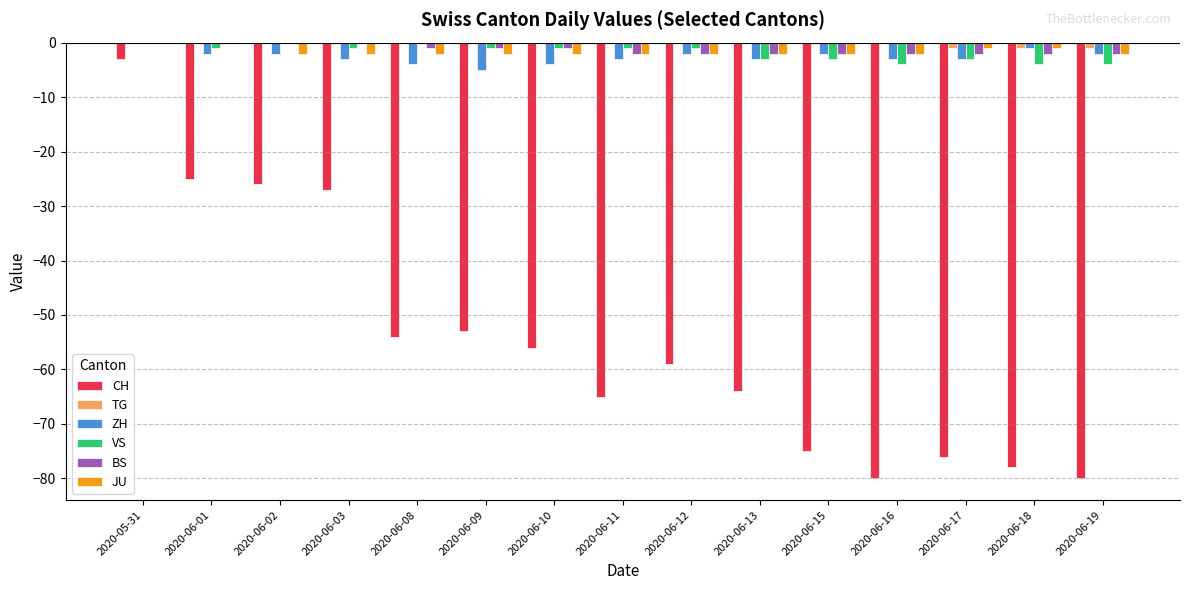

Reading right to left, list all the values displayed in this chart.

CH: -80	-78	-76	-80	-75	-64	-59	-65	-56	-53	-54	-27	-26	-25	-3
TG: -1	-1	-1	0	0	0	0	0	0	0	0	0	0	0	0
ZH: -2	-1	-3	-3	-2	-3	-2	-3	-4	-5	-4	-3	-2	-2	0
VS: -4	-4	-3	-4	-3	-3	-1	-1	-1	-1	0	-1	0	-1	0
BS: -2	-2	-2	-2	-2	-2	-2	-2	-1	-1	-1	0	0	0	0
JU: -2	-1	-1	-2	-2	-2	-2	-2	-2	-2	-2	-2	-2	0	0